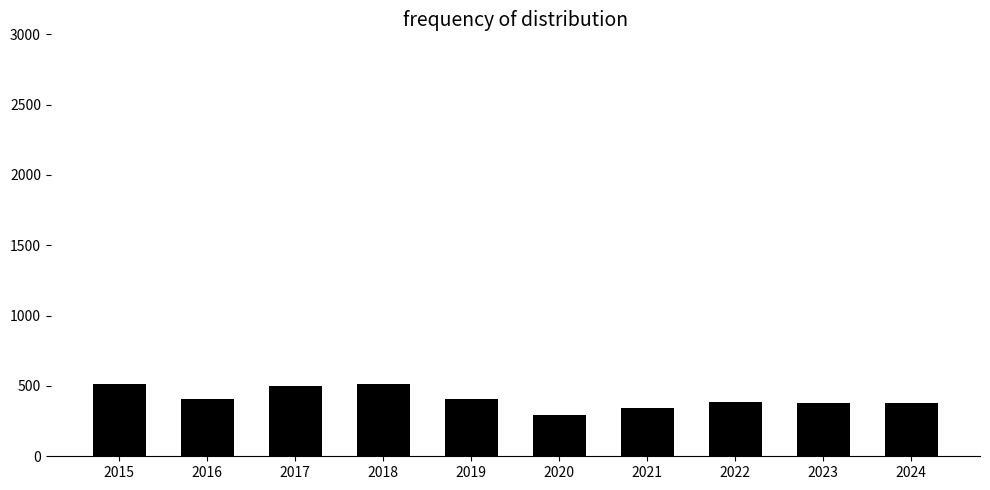

Is it true that the value at 2018 is 787?

False